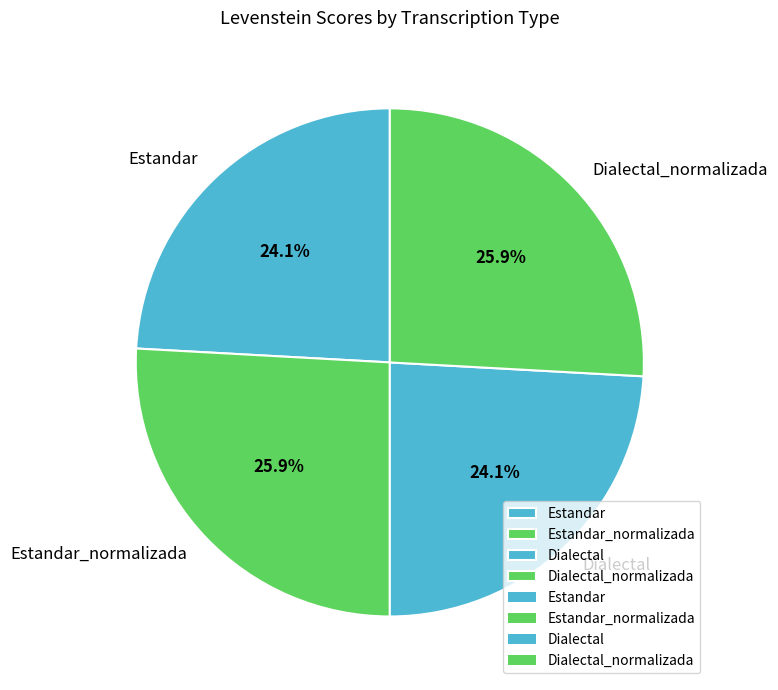

Between Estandar and Dialectal_normalizada, which is larger?

Dialectal_normalizada